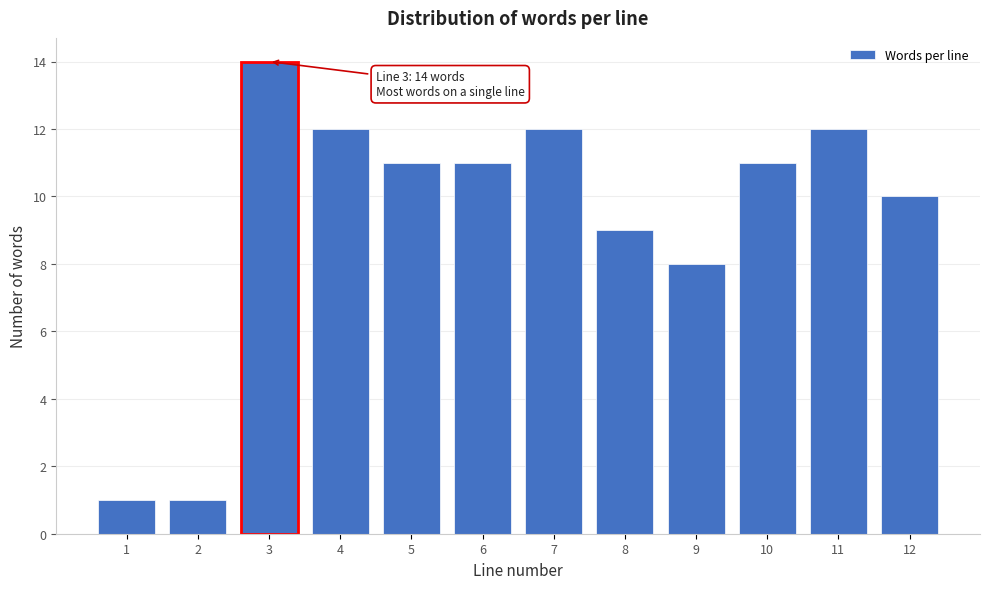

Reading right to left, extract all data points from this chart.

12=10	11=12	10=11	9=8	8=9	7=12	6=11	5=11	4=12	3=14	2=1	1=1